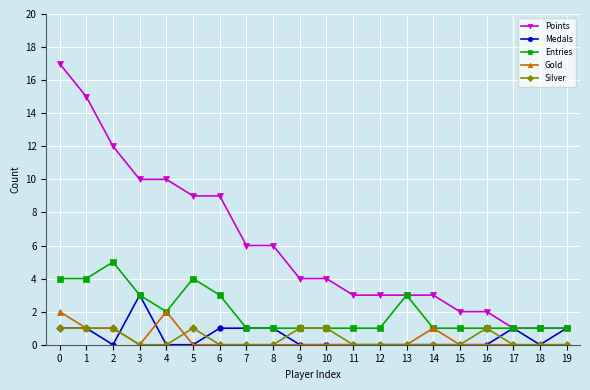

Does the chart have visible grid lines?

Yes